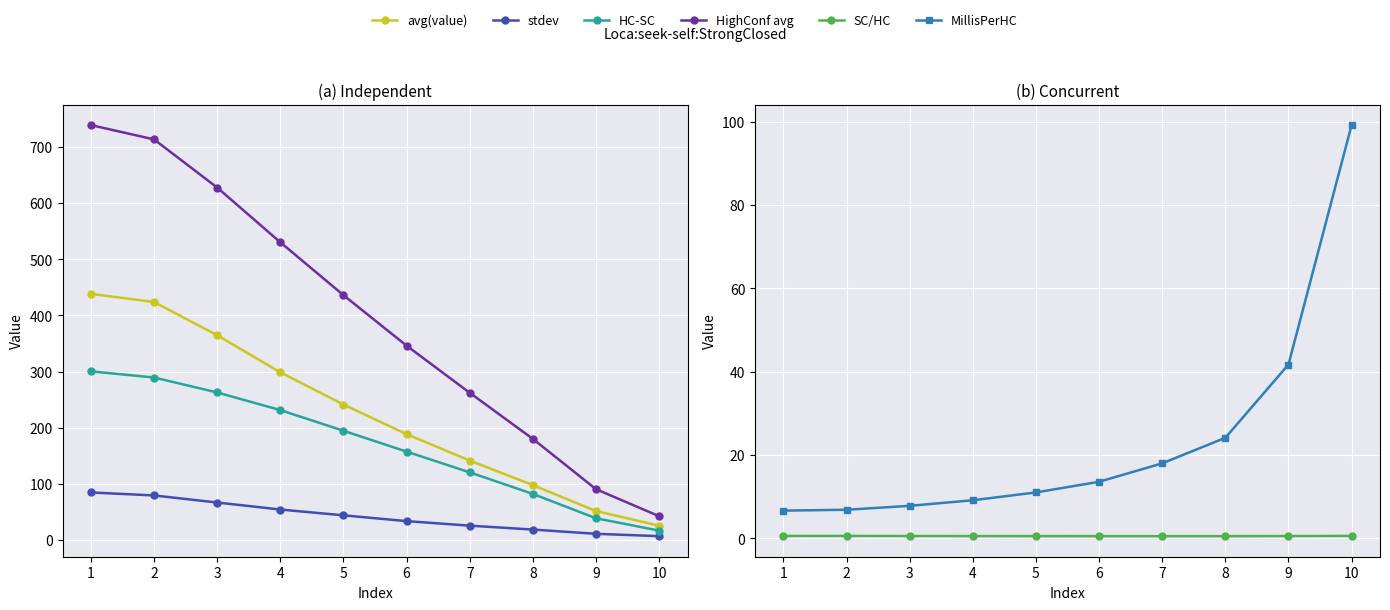

What are all the series names shown in the legend?

avg(value), stdev, HC-SC, HighConf avg, SC/HC, MillisPerHC